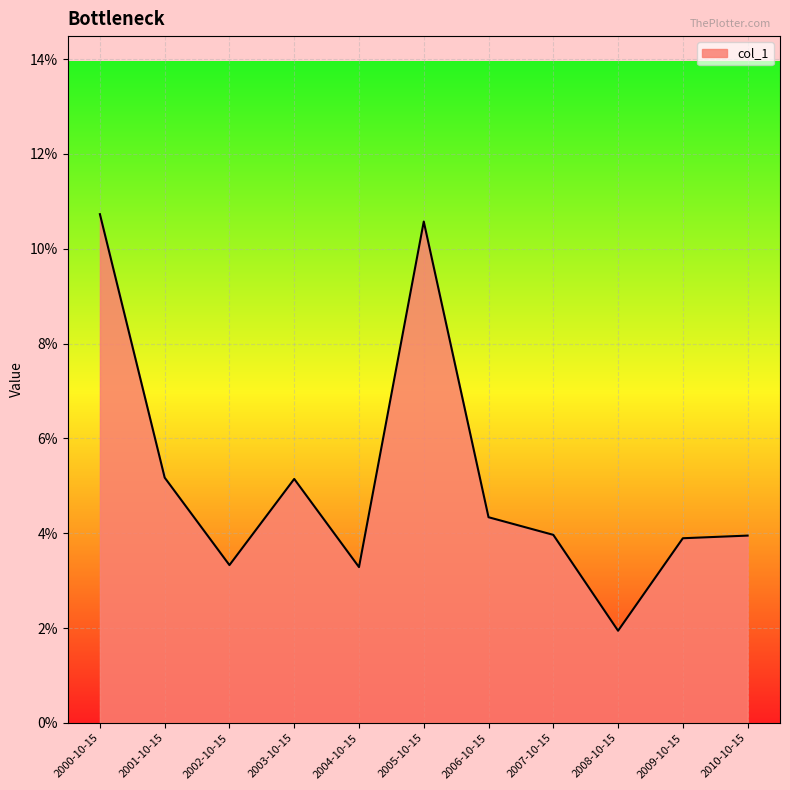

At which label is the value closest to 0?

2008-10-15